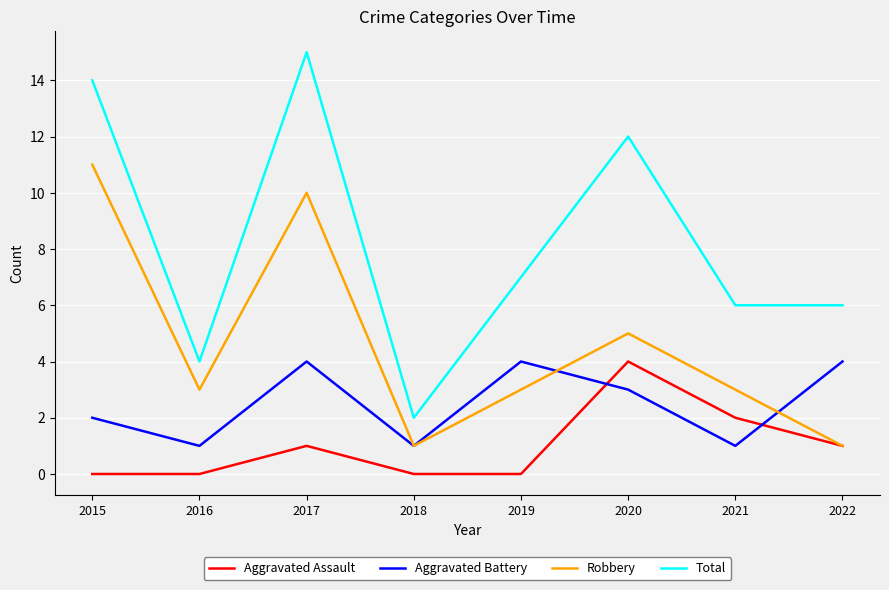

At which category does the chart reach its peak across all series?

2017